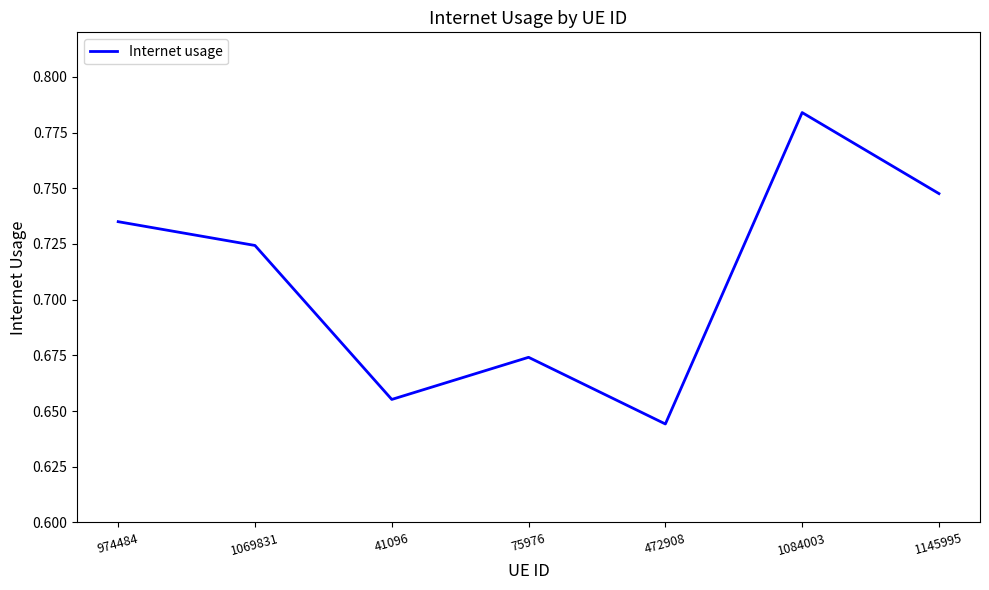

The chart shows a value of 1.1 at 1069831. True or false?

False